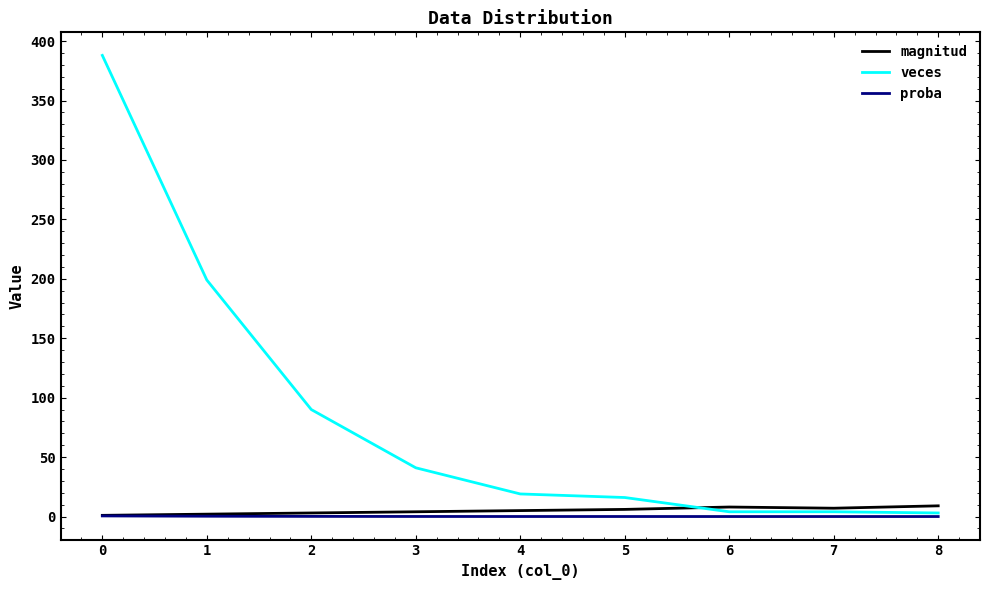

What is the approximate value of proba at 0?

0.5